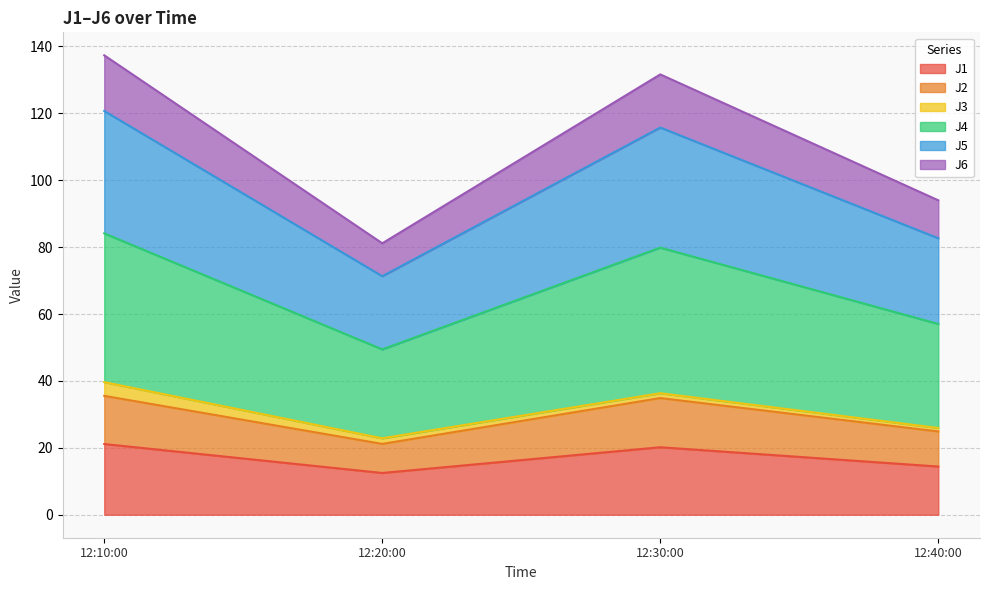

What is the maximum value shown in the chart?

137.3